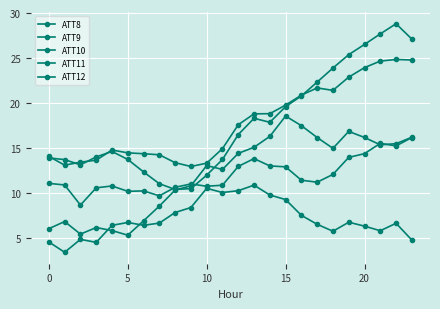

How many data points in ATT10 are less than 16?

12